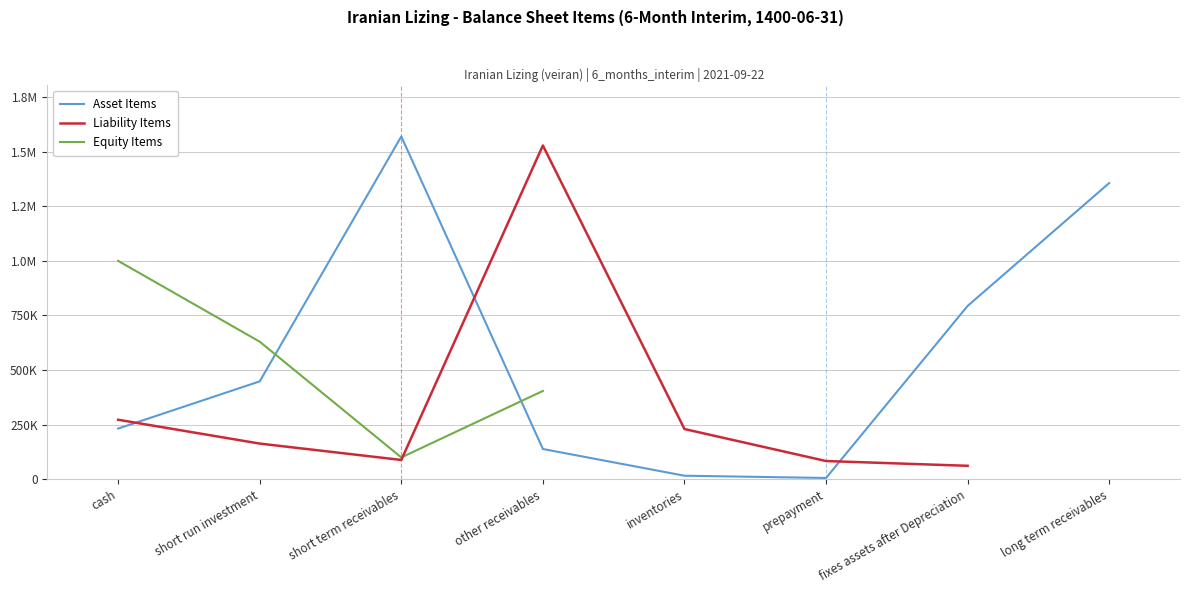

True or false: Total Current Assets has more than 1 interior local peaks.

False